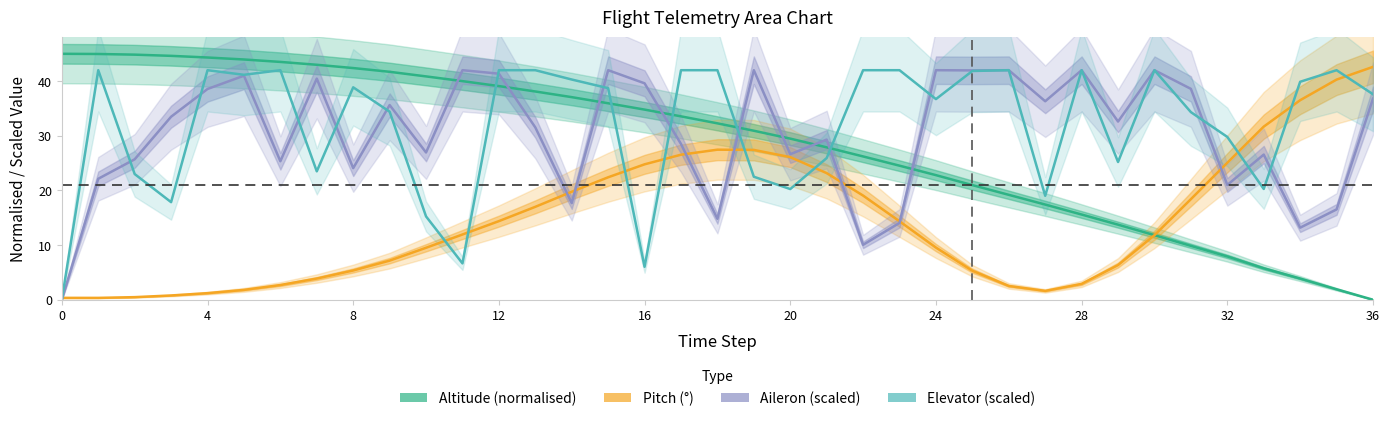

Between 0 and 35, which series saw the biggest shift?

Altitude (normalised)